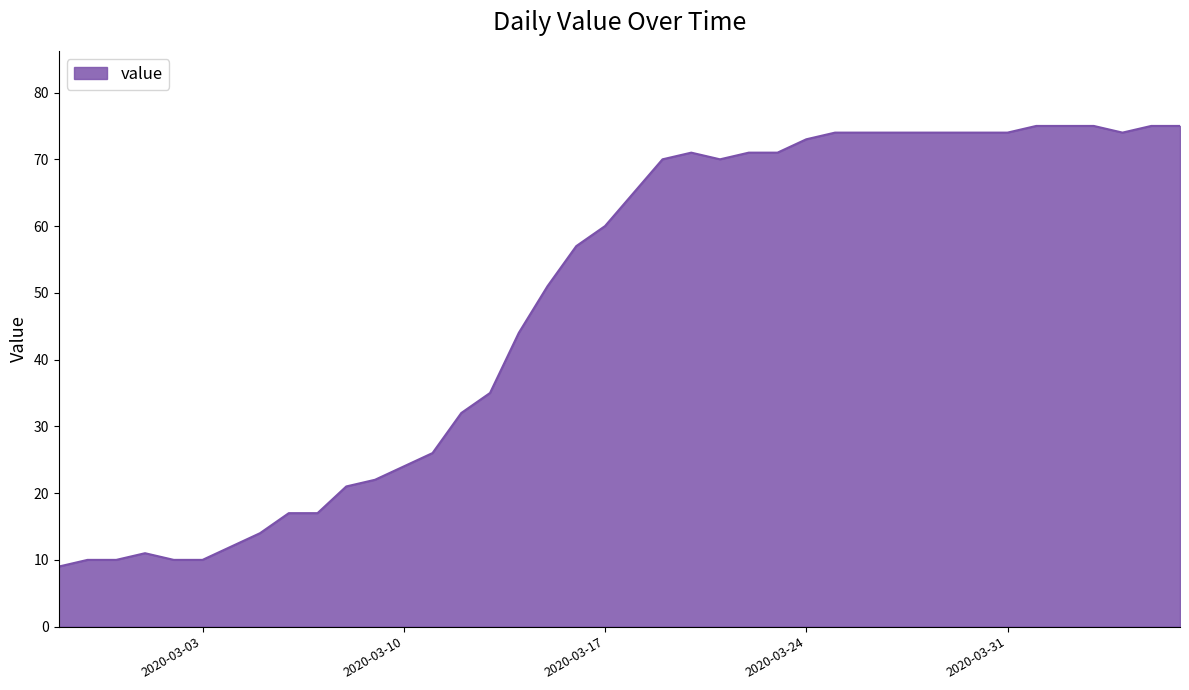

What is the minimum value shown in the chart?

9